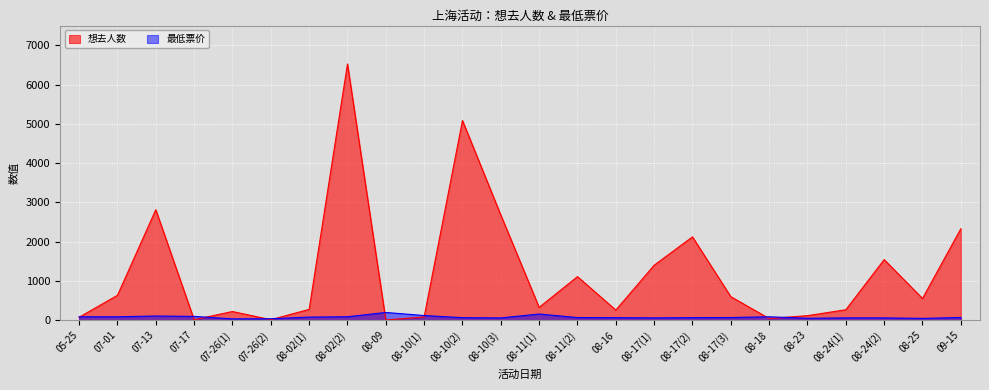

In 想去人数, how many points are higher than both neighbors (excluding endpoints)?

7